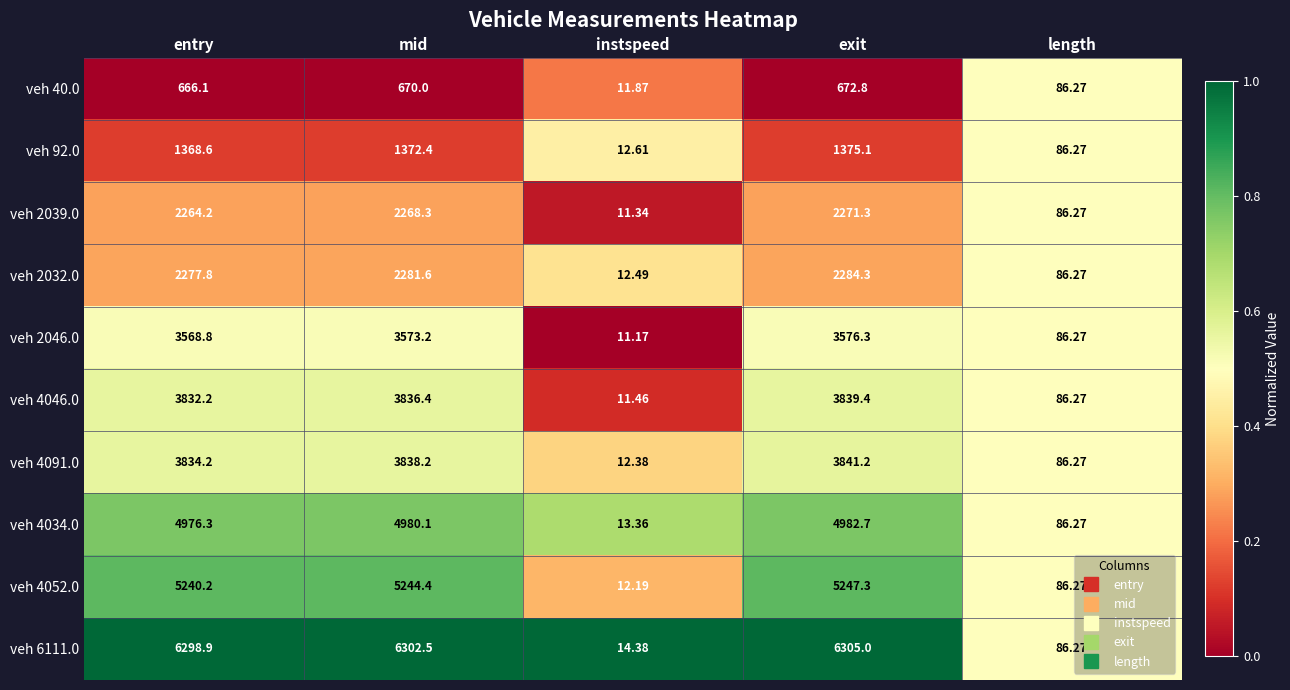

At which label does veh 4034.0 first exceed 4976?

entry